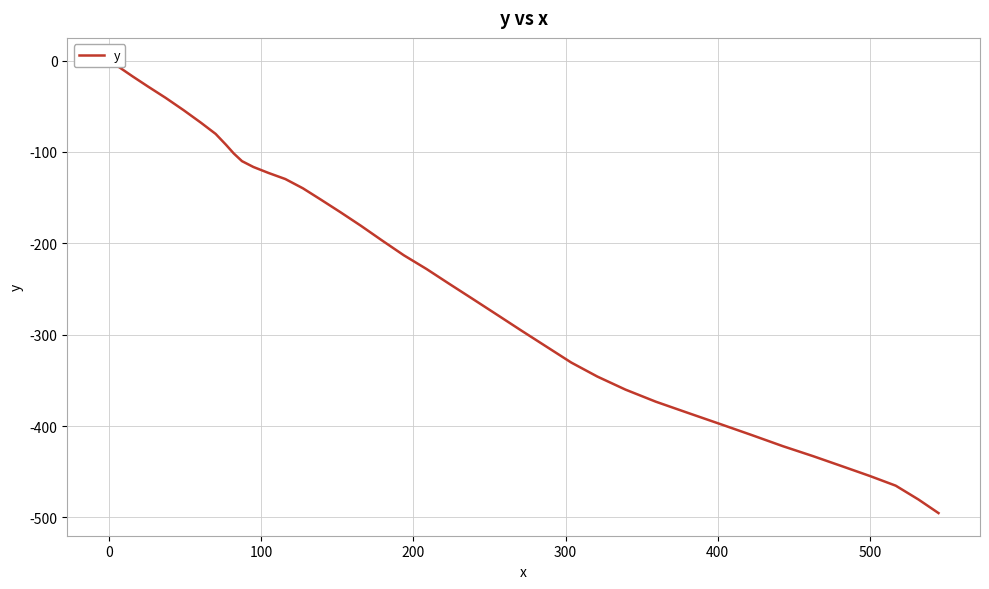

What is the average value?

-235.9